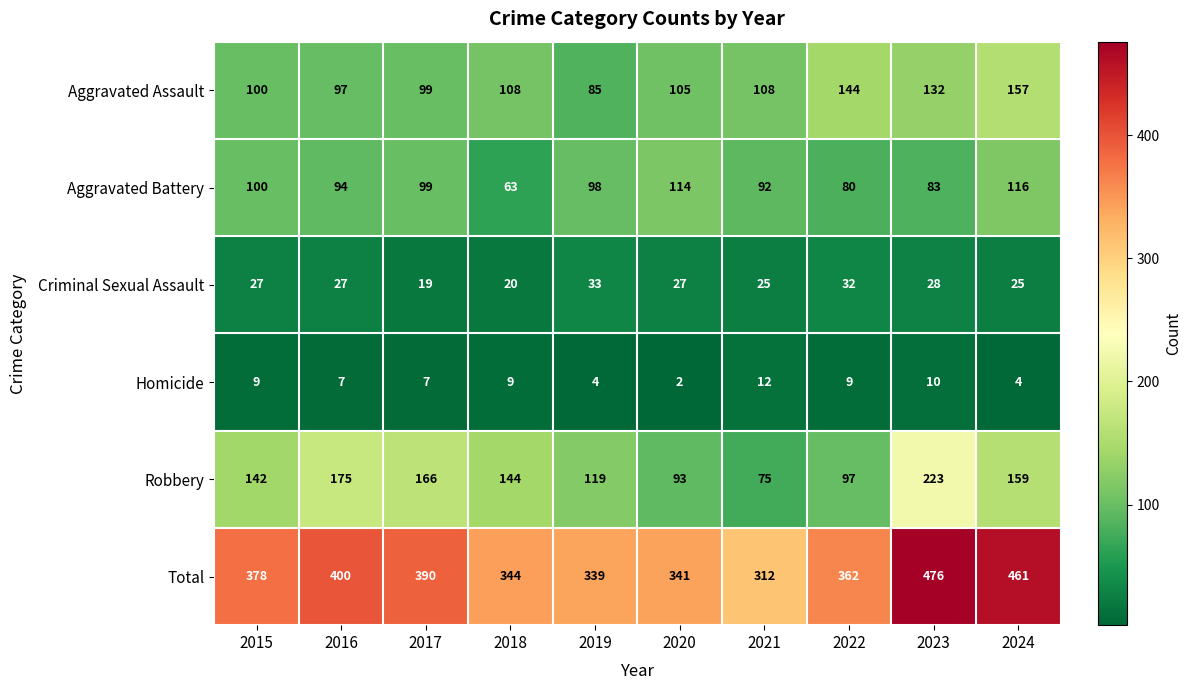

At which label is Aggravated Assault closest to 121?

2023